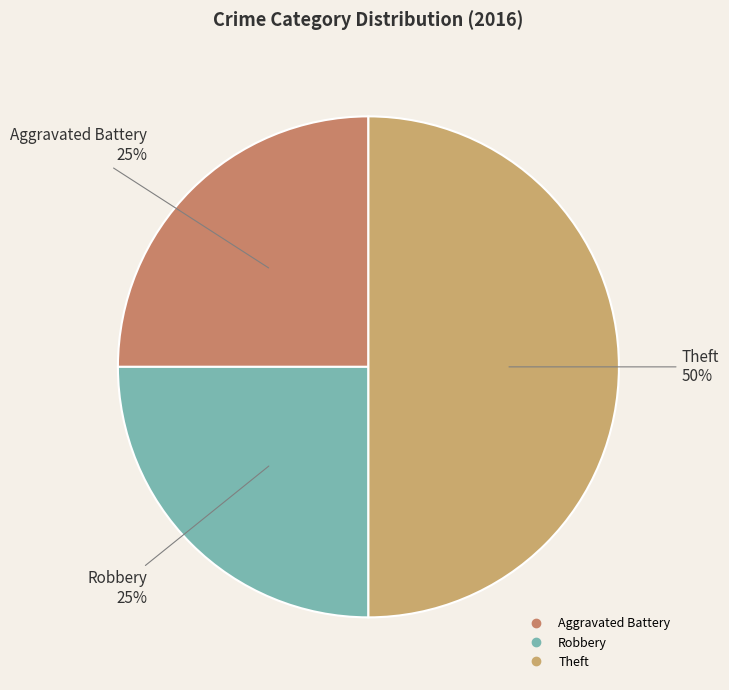

Does Aggravated Battery account for over 50% of the chart?

No